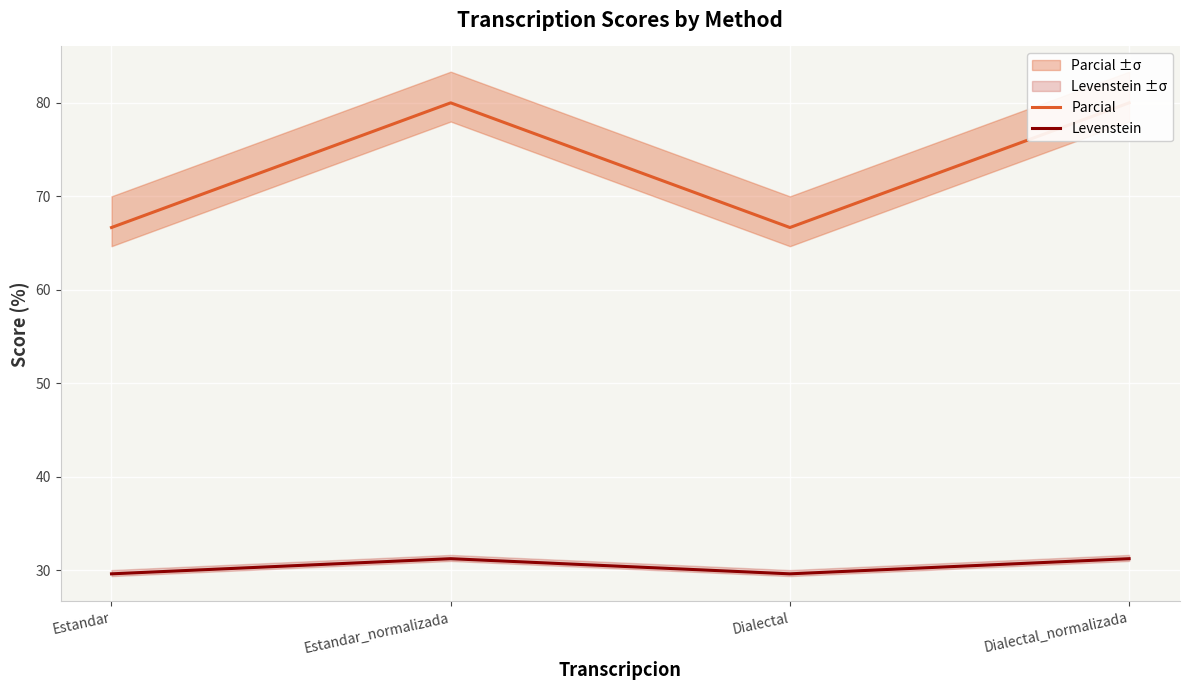

Reading right to left, transcribe all the data shown in this chart.

Parcial: 80.0	66.7	80.0	66.7
Levenstein: 31.2	29.6	31.2	29.6